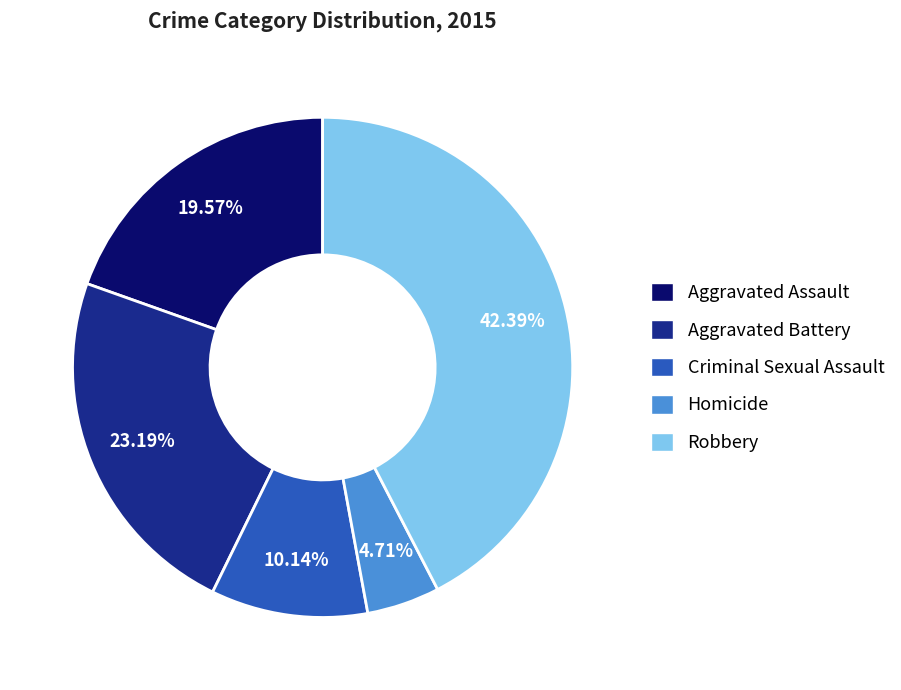

What is the ratio of the value at Aggravated Assault to the value at Robbery?

0.5